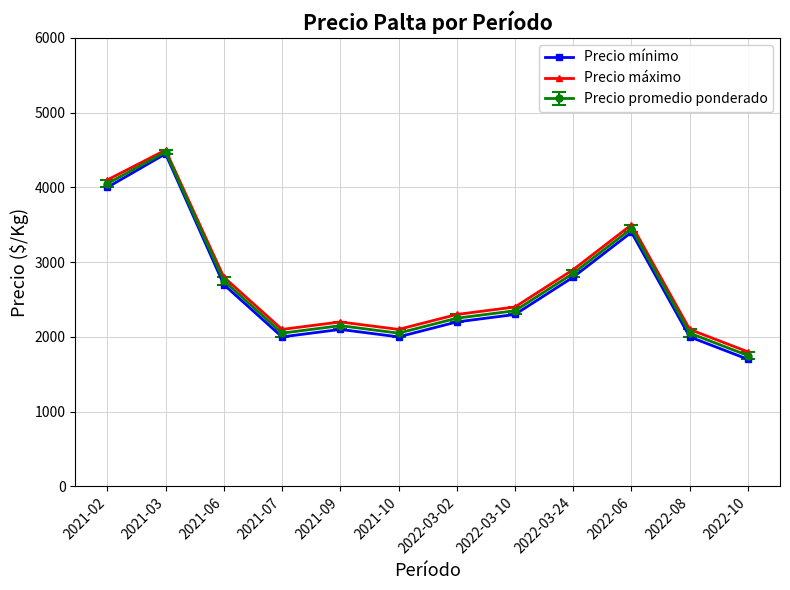

Does the chart have visible grid lines?

Yes